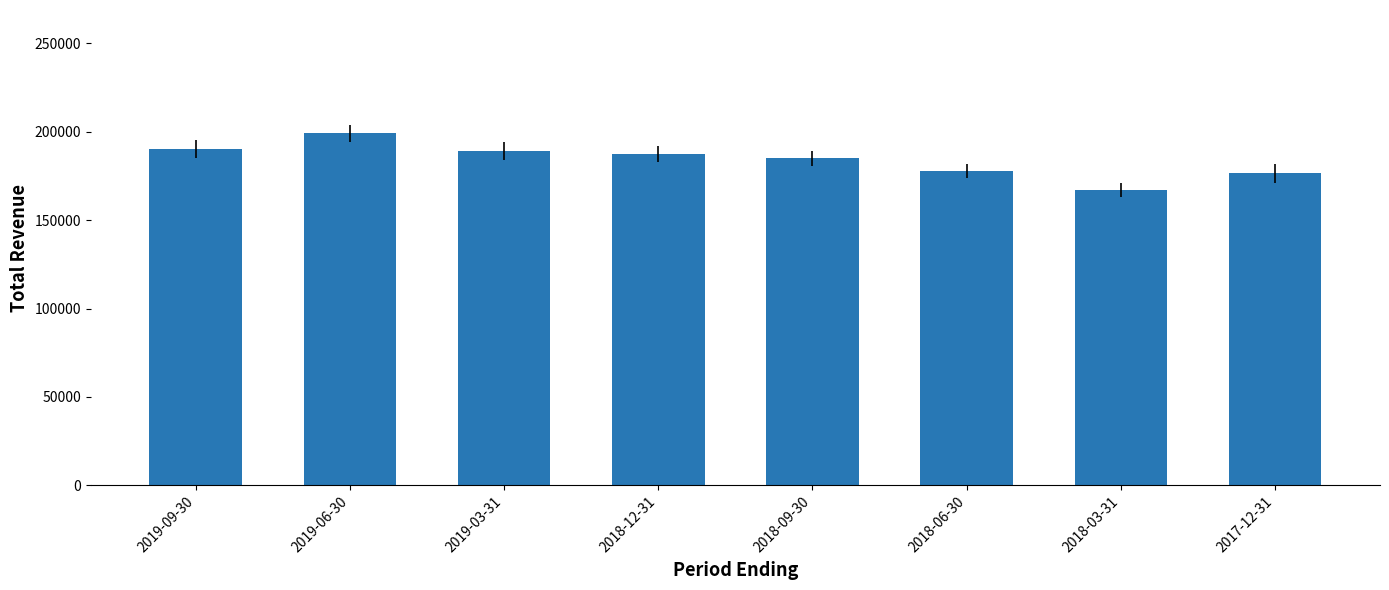

Does the chart contain any negative values?

No